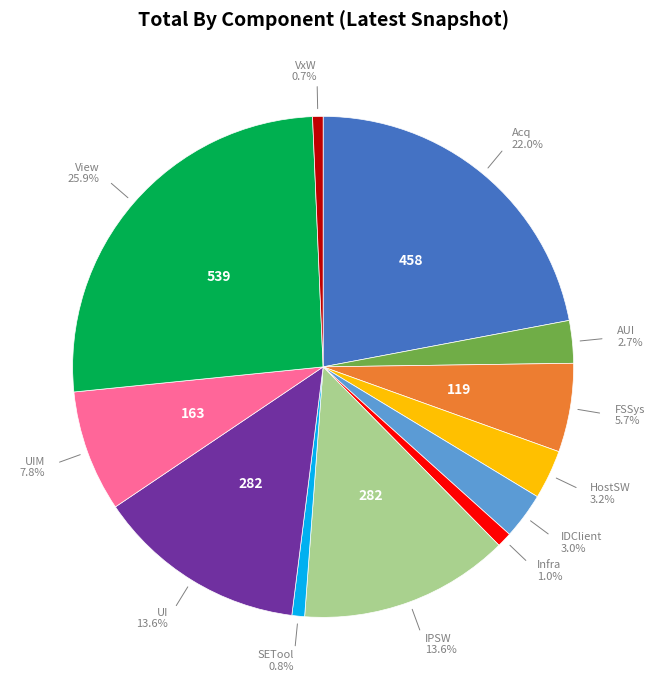

How many segments does this pie chart have?

12